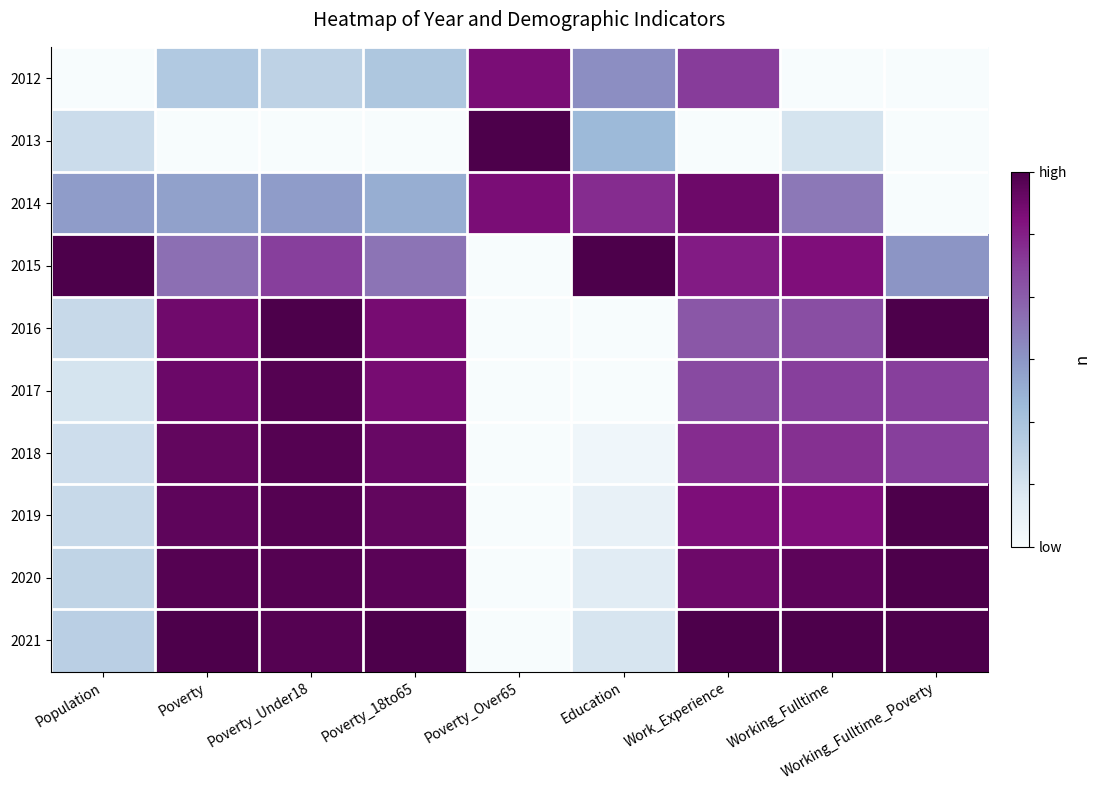

Which has a higher value, Work_Experience or Working_Fulltime_Poverty?

Work_Experience